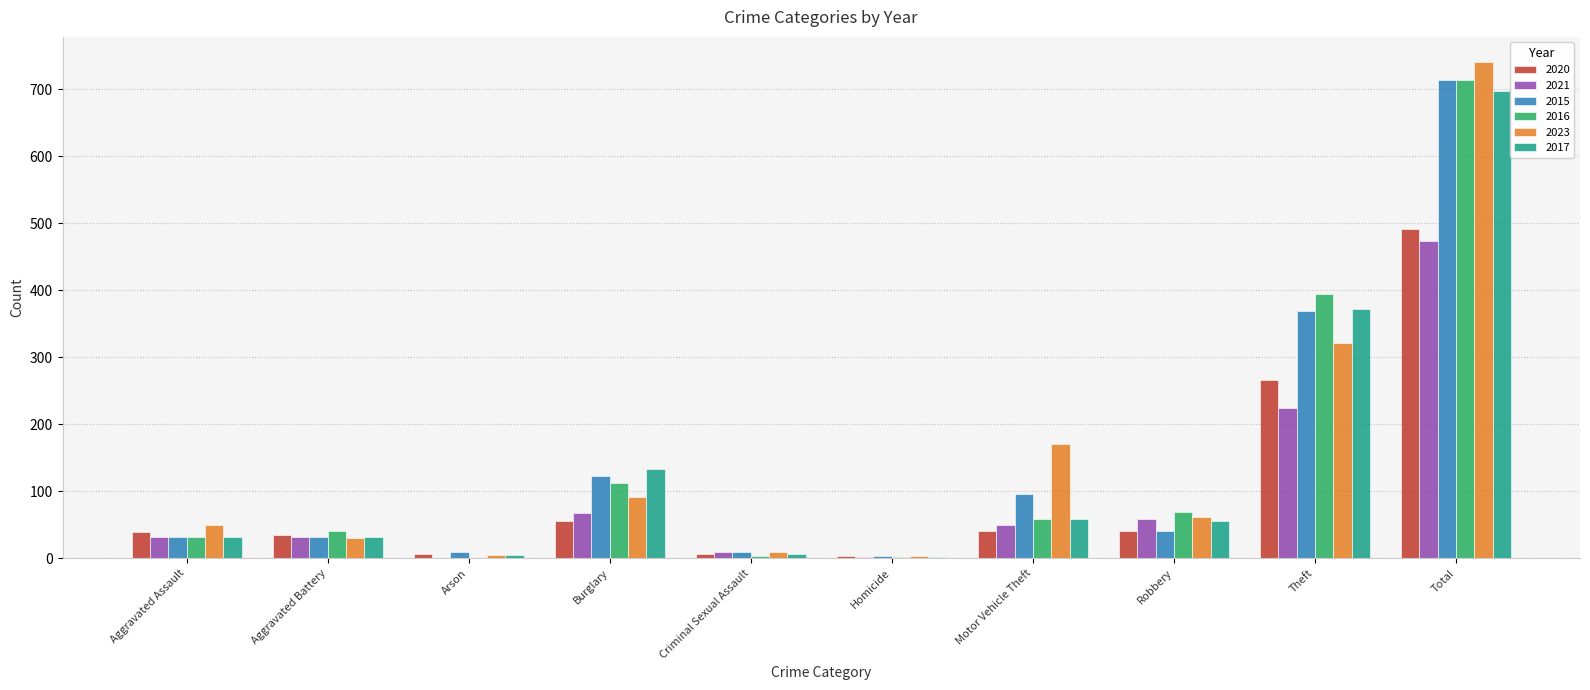

What is the greatest value displayed?

741